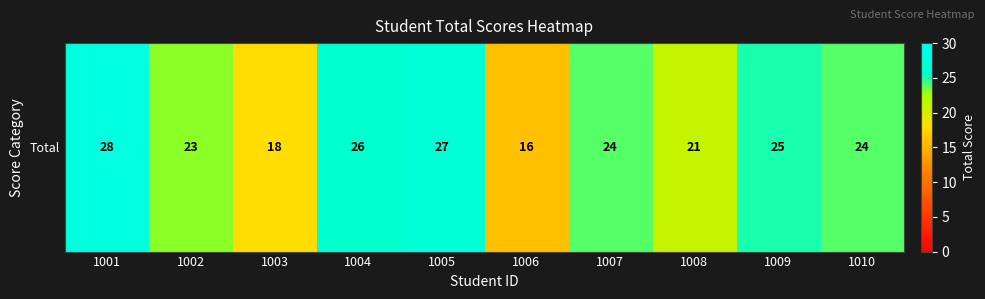

What is the difference between the second highest and minimum values?

11